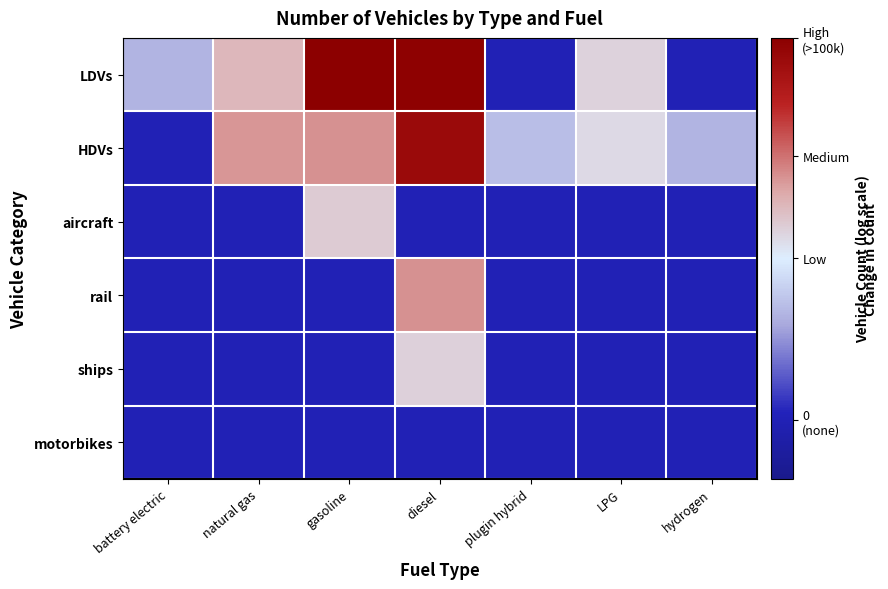

List the series in order of their peak value, lowest first.

motorbikes, ships, aircraft, rail, HDVs, LDVs